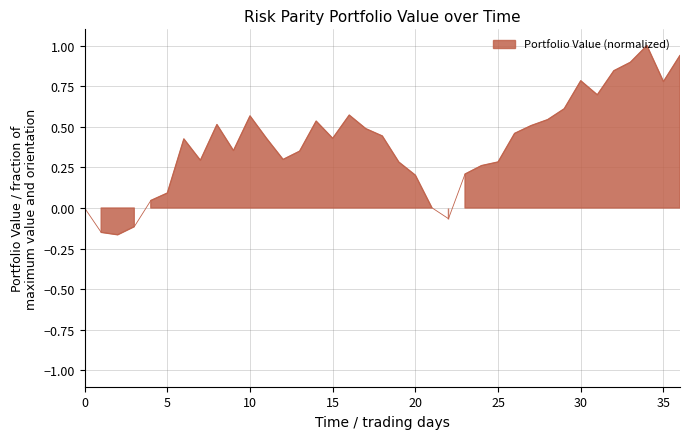

What is the change in value from 32 to 35?

-0.1